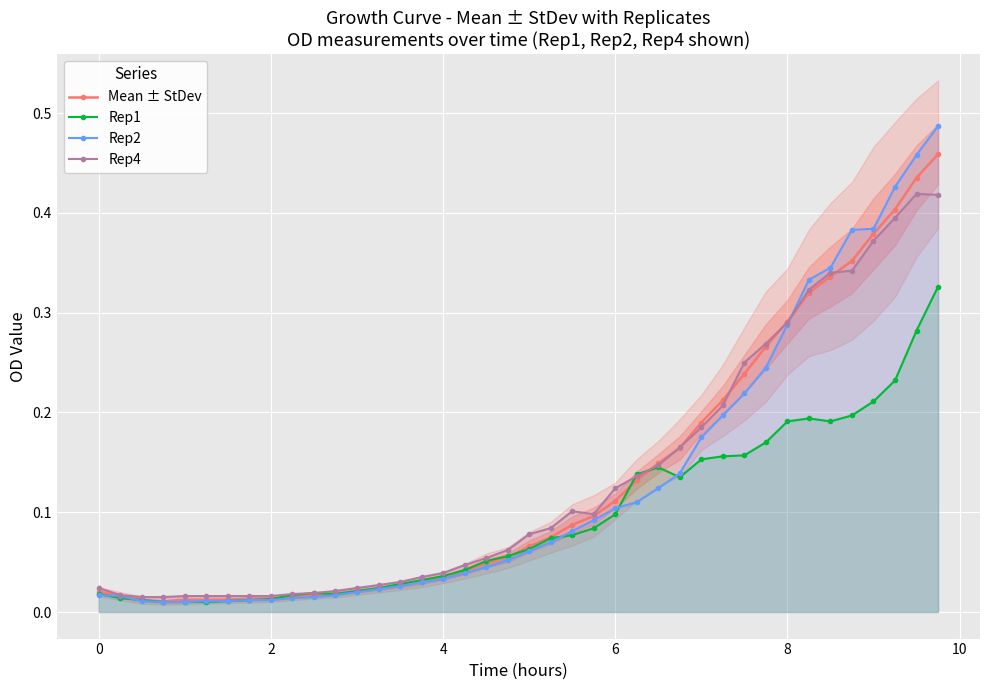

True or false: Rep2 and Rep1 intersect in this chart.

True